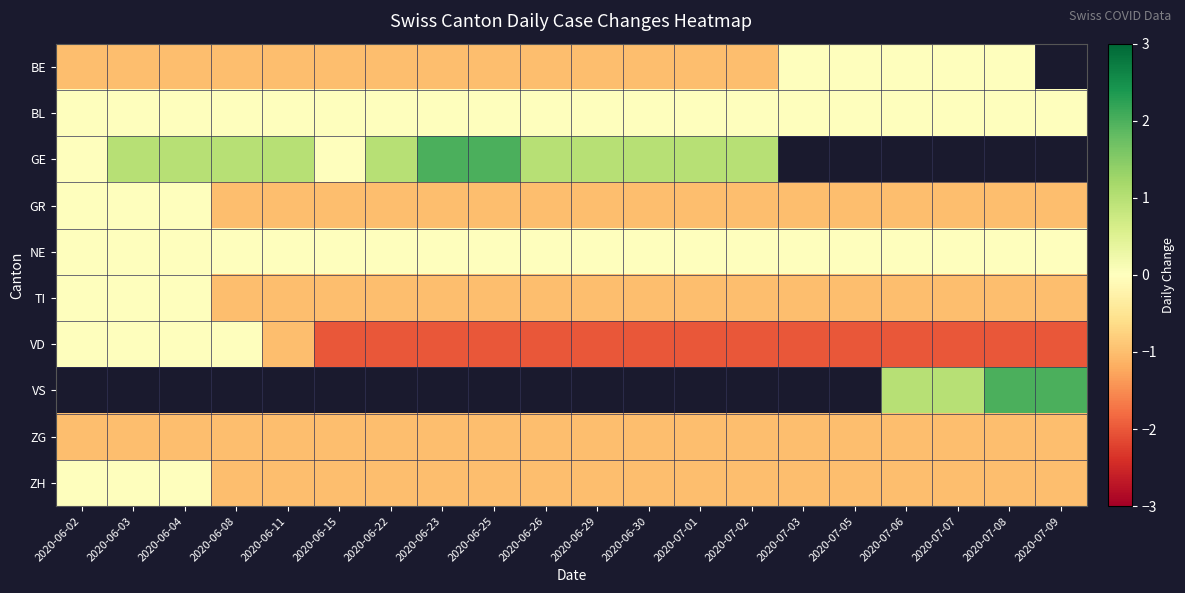

What is the spread (max minus min) of values at 2020-06-29?

3.0